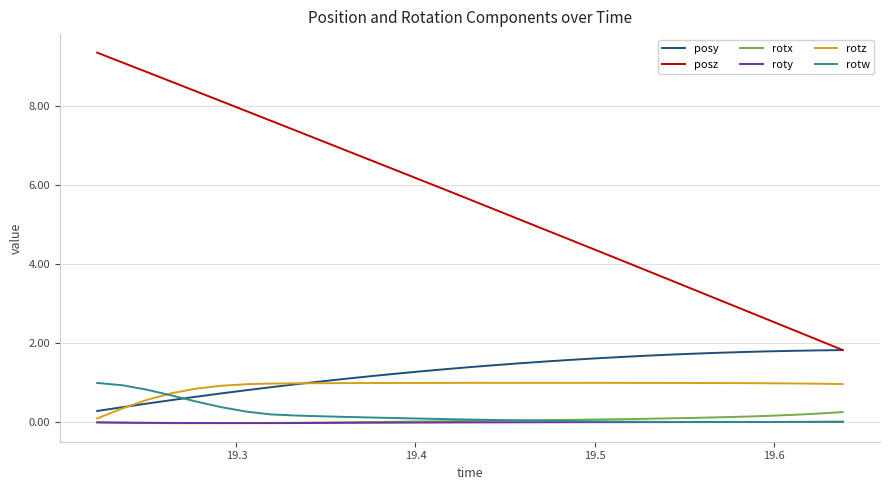

Which series has the largest total across all categories?

posz